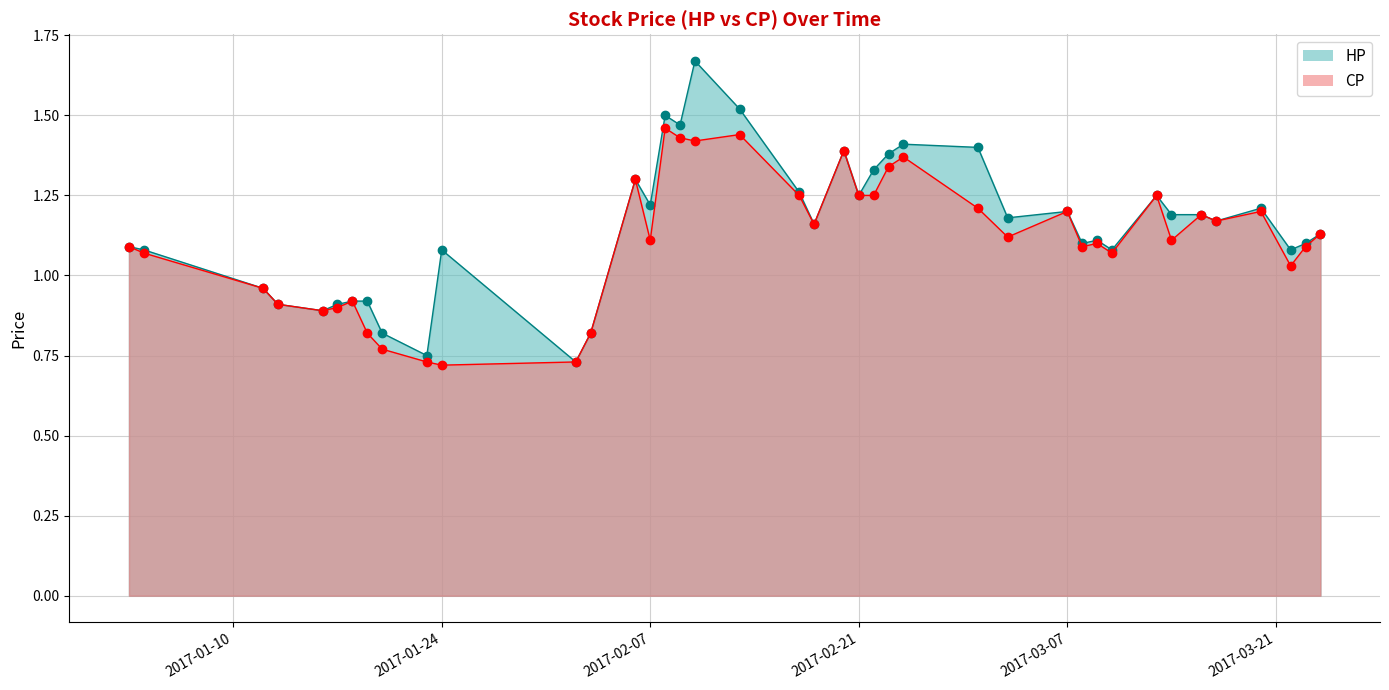

At how many categories does at least one series exceed 1?

30